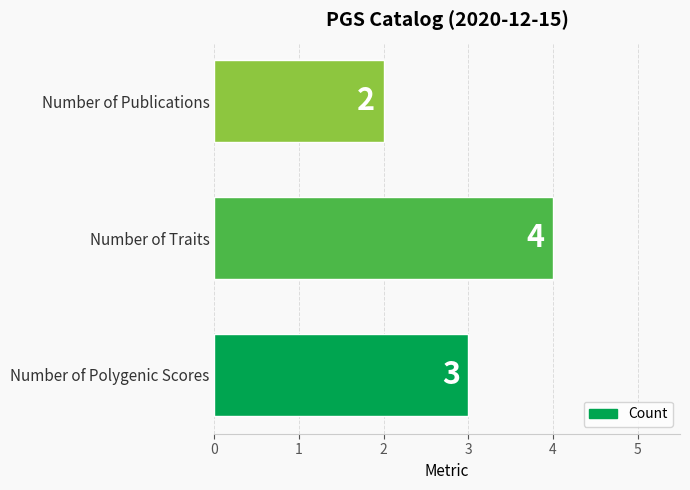

Reading bottom to top, what are all the values shown in this chart?

Number of Polygenic Scores=3	Number of Traits=4	Number of Publications=2